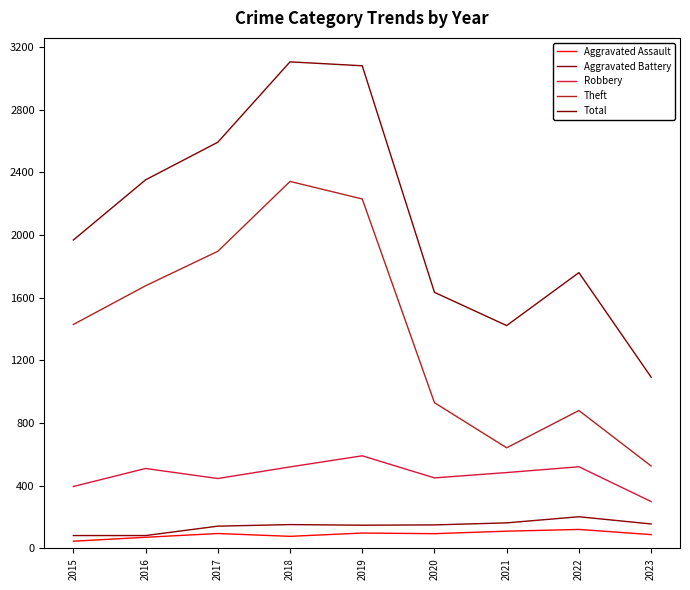

What is the minimum value shown in the chart?

46